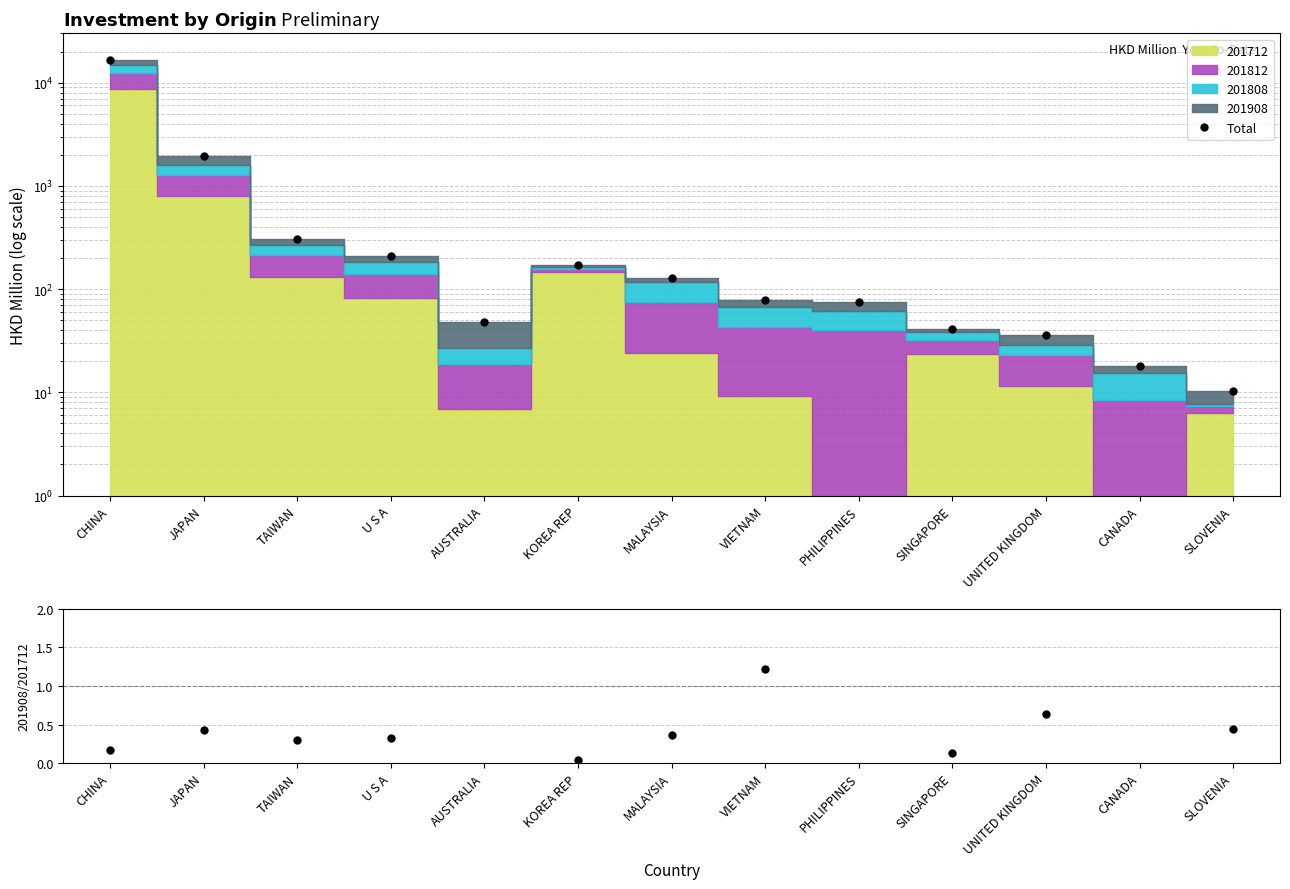

What is the minimum value for Total?

10.4